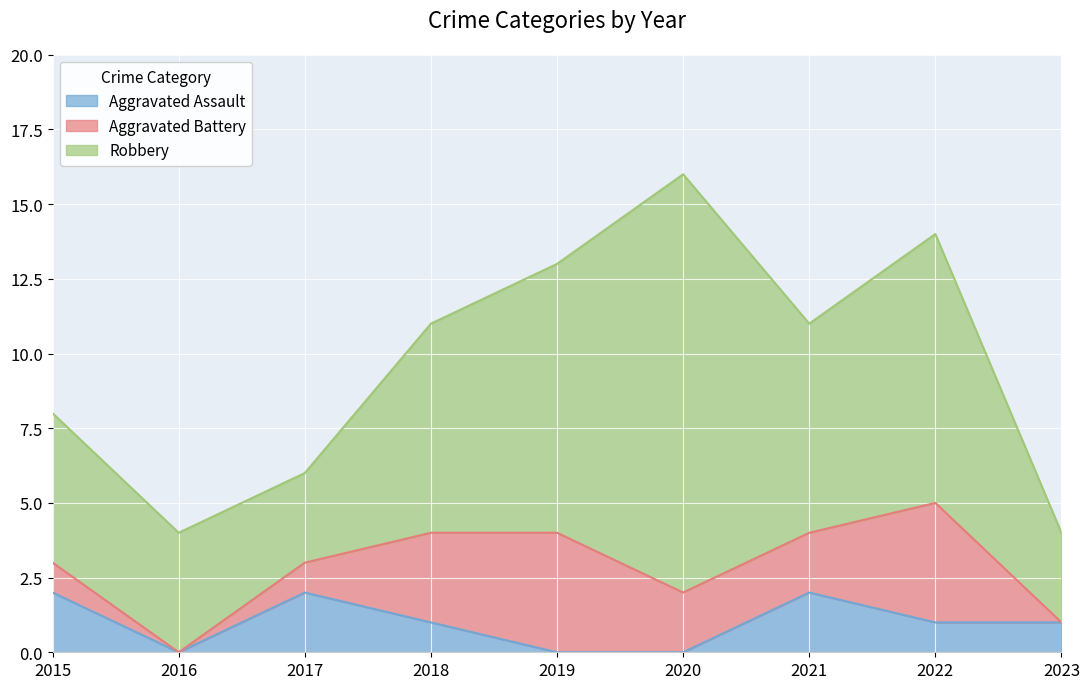

True or false: Robbery and Aggravated Assault cross at least once.

False